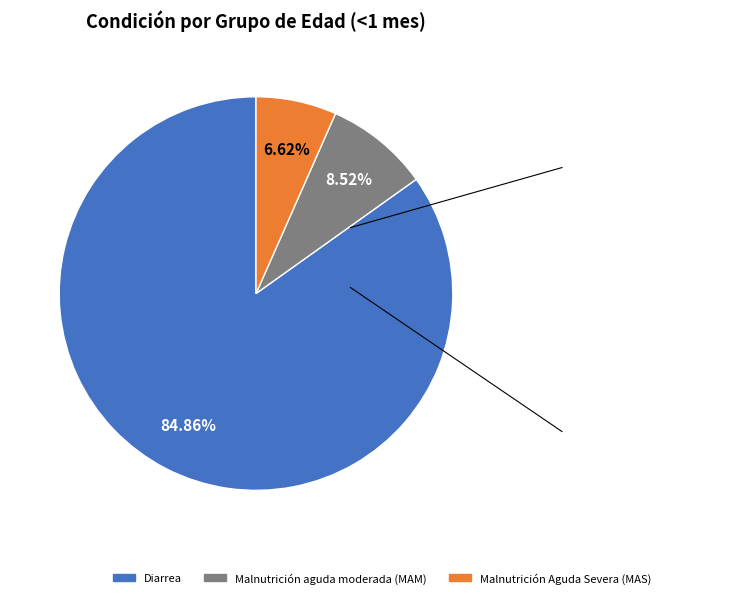

Is there a majority slice in this chart?

Yes